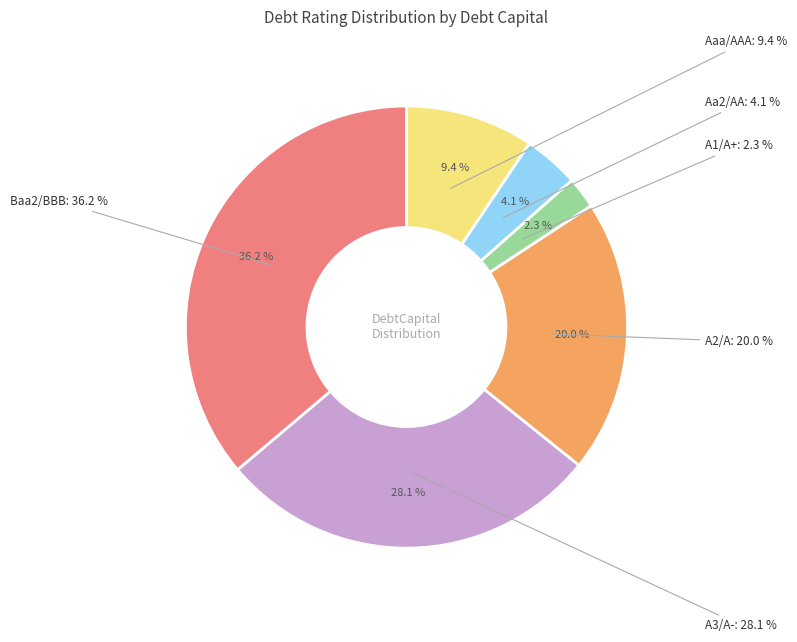

How many segments does this pie chart have?

6